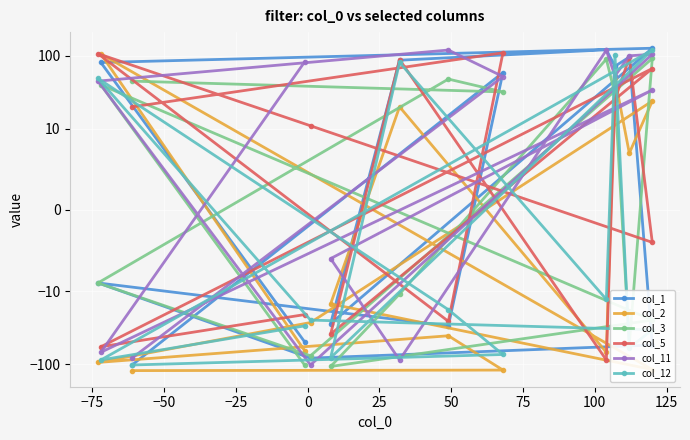

The value of col_5 at −75 is 161. True or false?

False